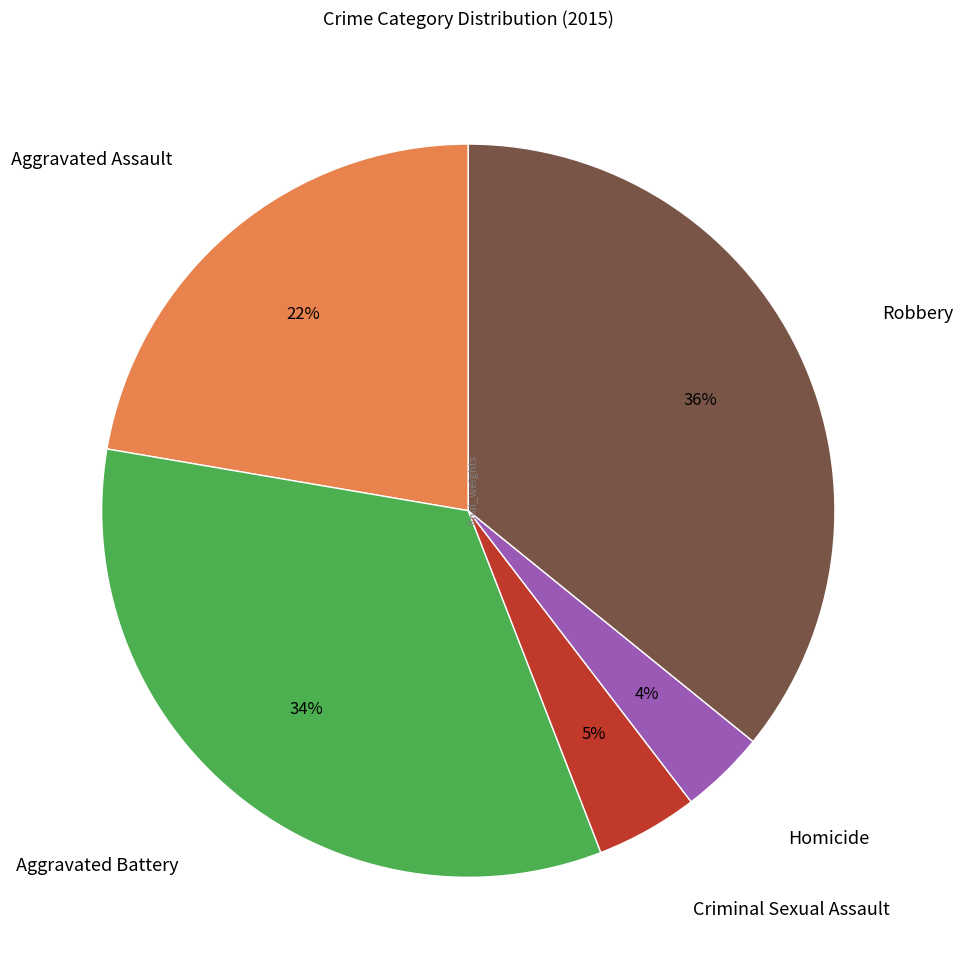

What is the largest slice in the pie chart?

Robbery